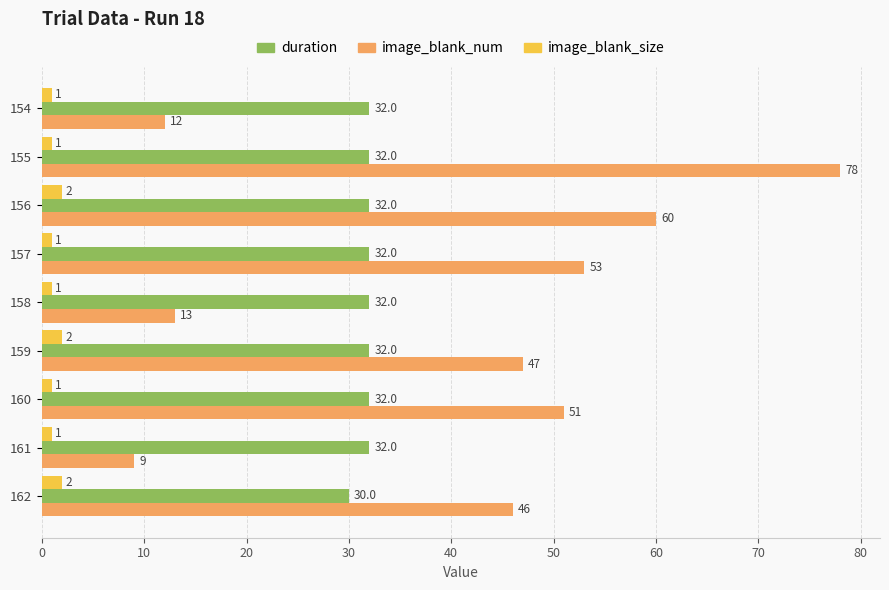

Rank the series by their average value, from lowest to highest.

image_blank_size, duration, image_blank_num